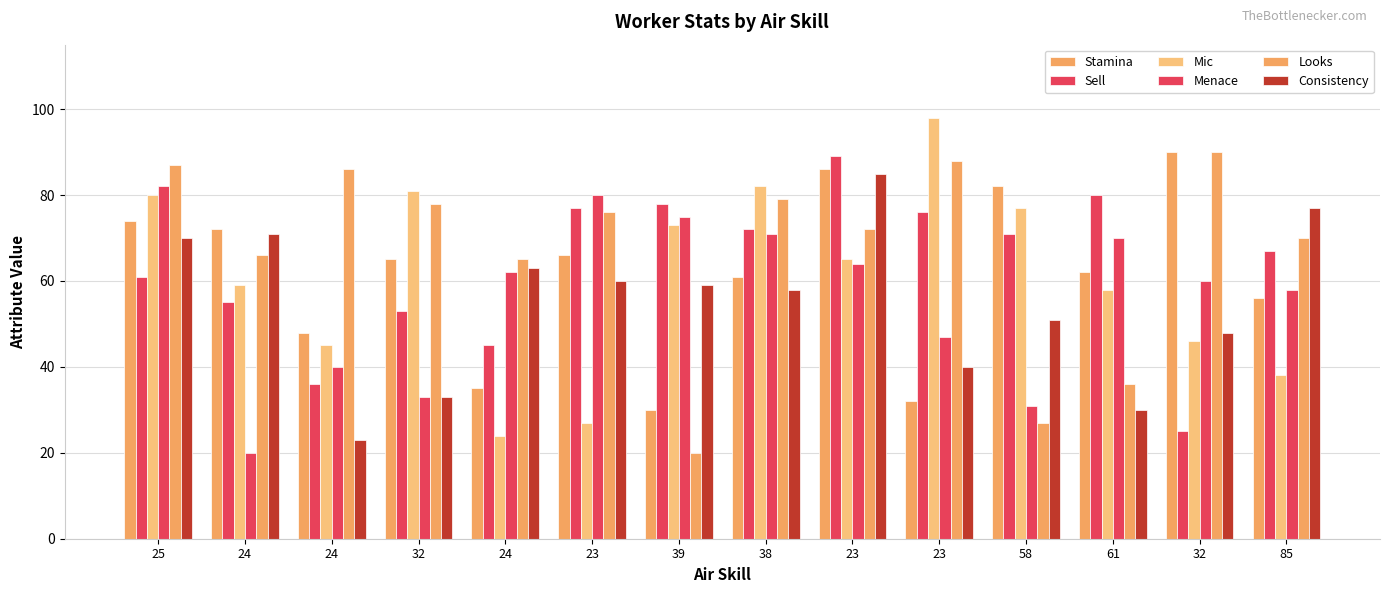

How many series are shown in this chart?

6